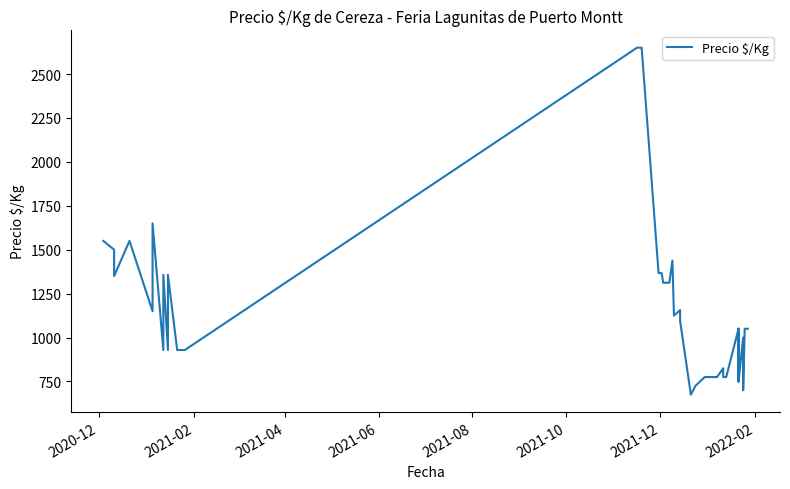

The chart shows a value of 1169 at 29. True or false?

False